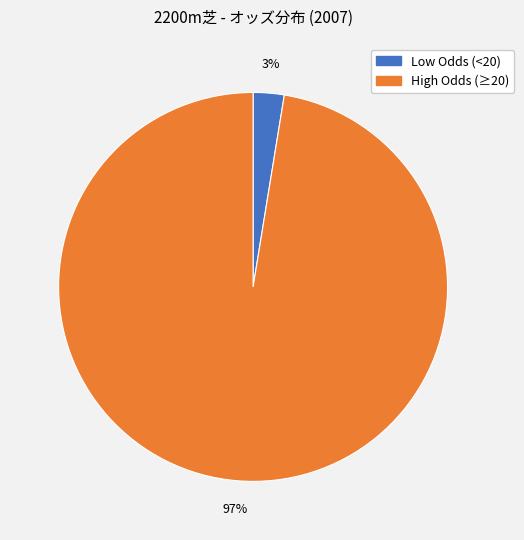

To the nearest percent, what is the average slice percentage?

50%